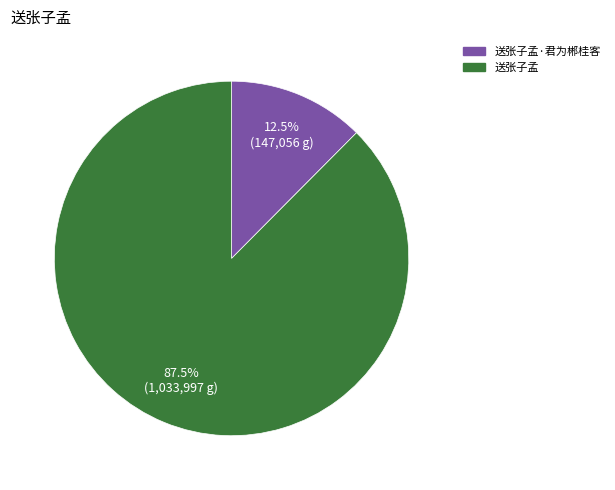

Rank the categories by value from lowest to highest.

送张子孟·君为郴桂客, 送张子孟